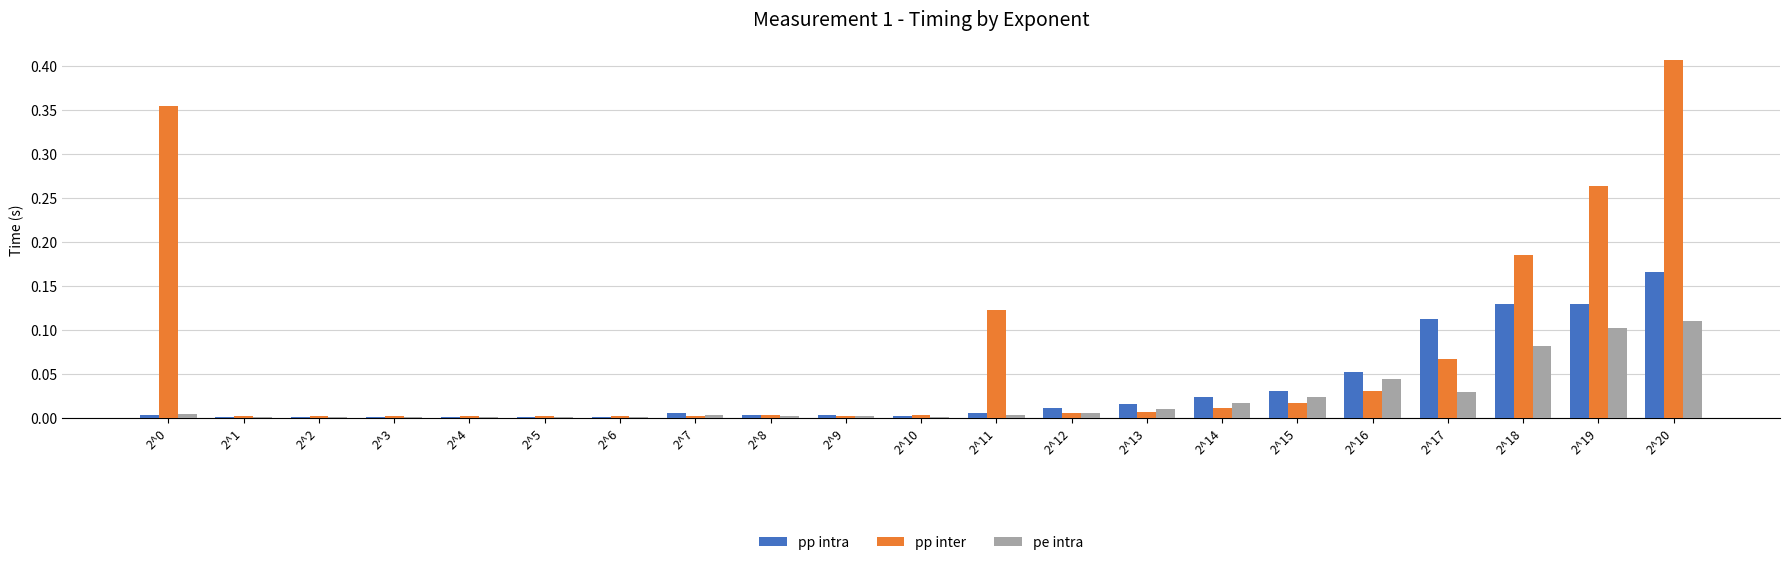

Is the value of pp intra at 2^15 greater than the value of pe intra at 2^16?

No